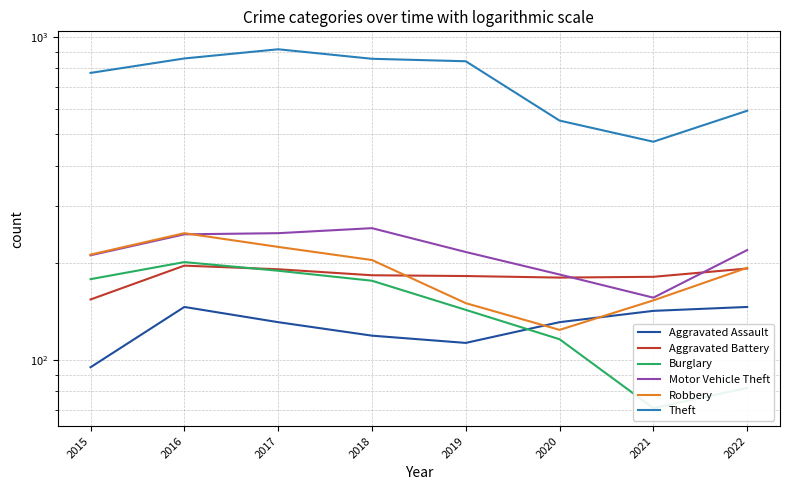

How many data points does each series have?

8